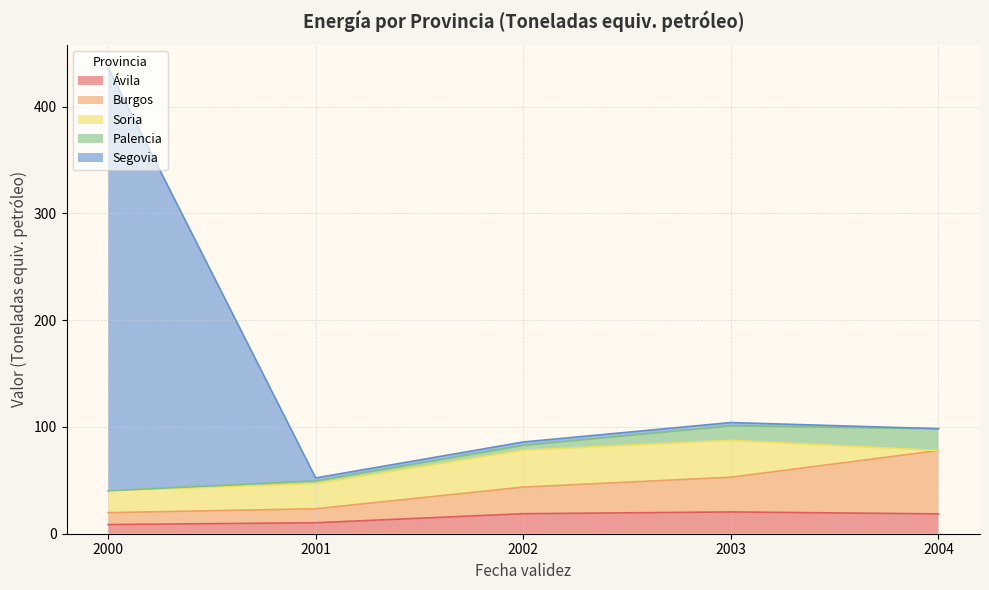

At which category is the sum across all series the highest?

2000